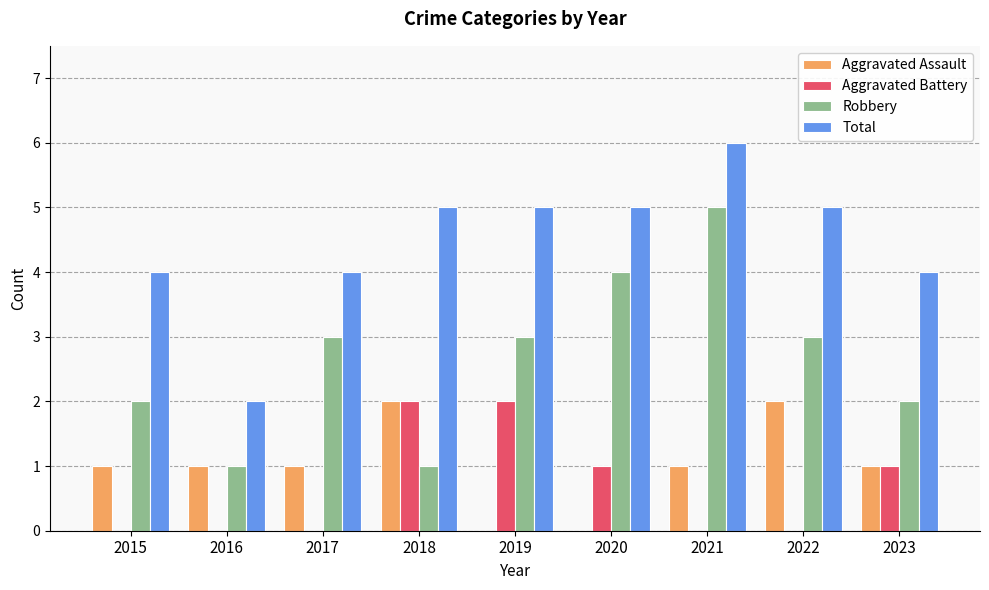

What value does the Total series have at 2019?

5